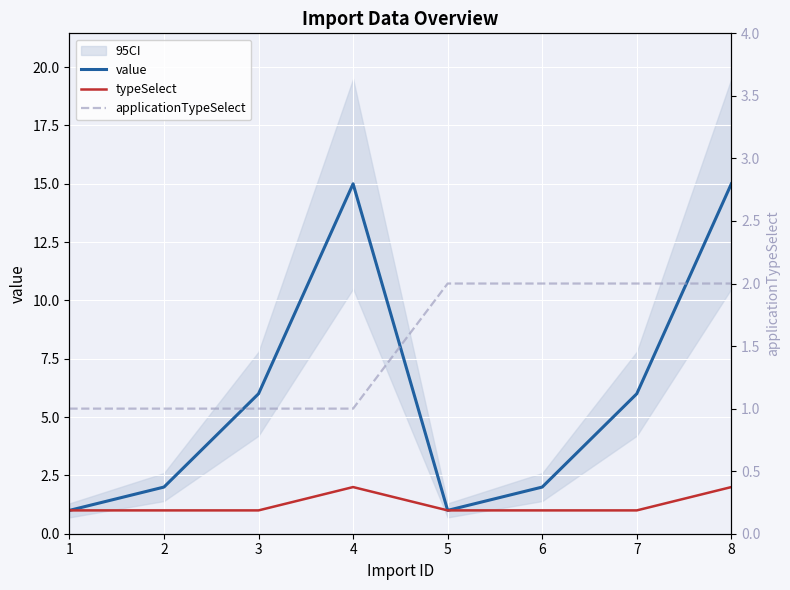

What is the difference between the highest and lowest values at 7?

5